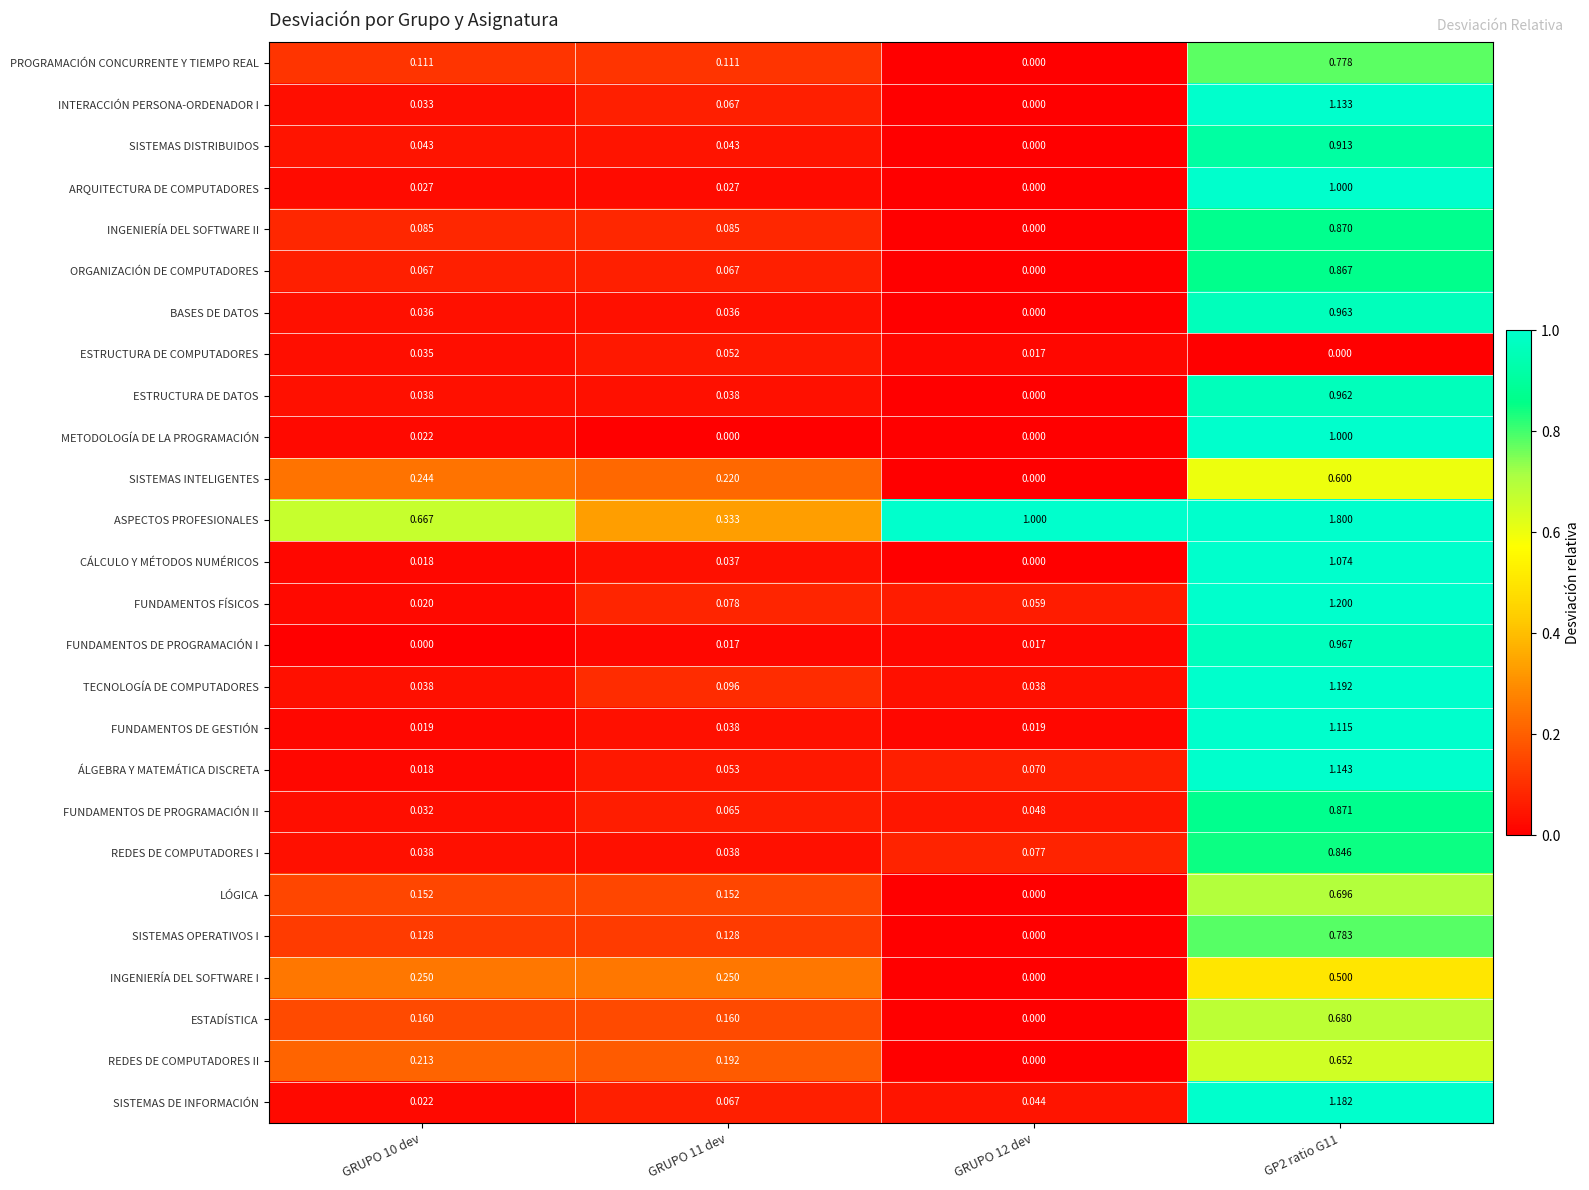

Is the value of ESTRUCTURA DE COMPUTADORES at GRUPO 11 dev greater than the value of ÁLGEBRA Y MATEMÁTICA DISCRETA at GRUPO 11 dev?

No